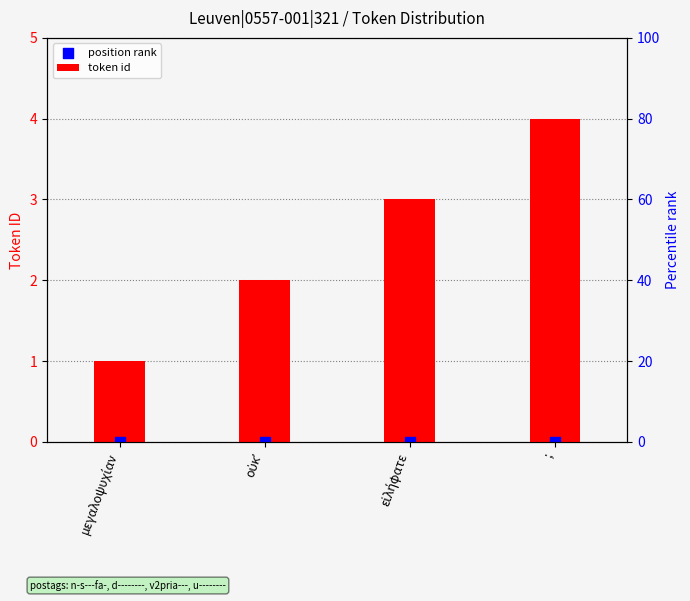

At which category is the sum across all series the highest?

;